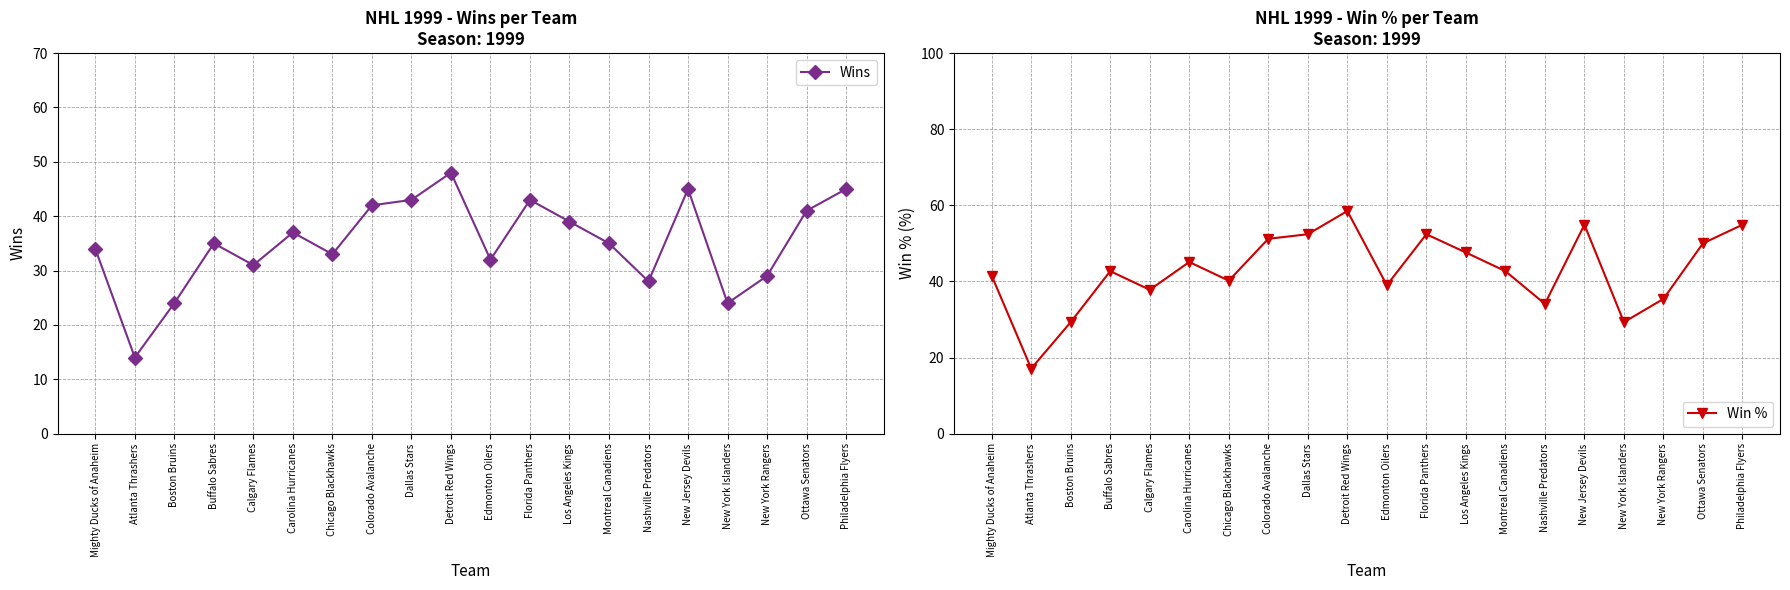

What is the spread (max minus min) of values at Detroit Red Wings?

10.5